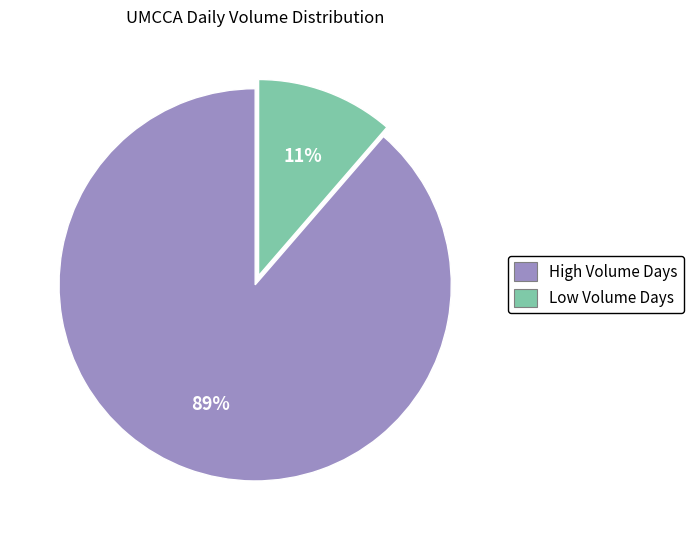

Is there a majority slice in this chart?

Yes